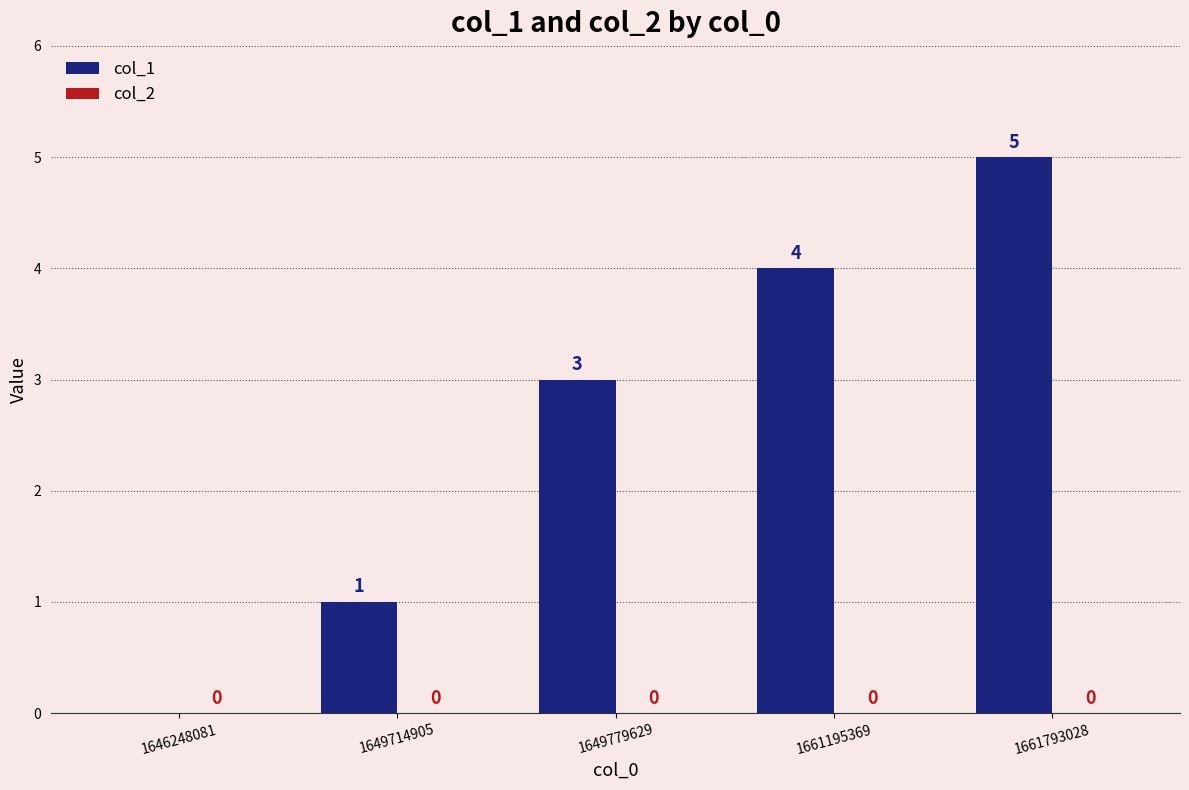

Where is the data nearest to the value 2?

1649714905